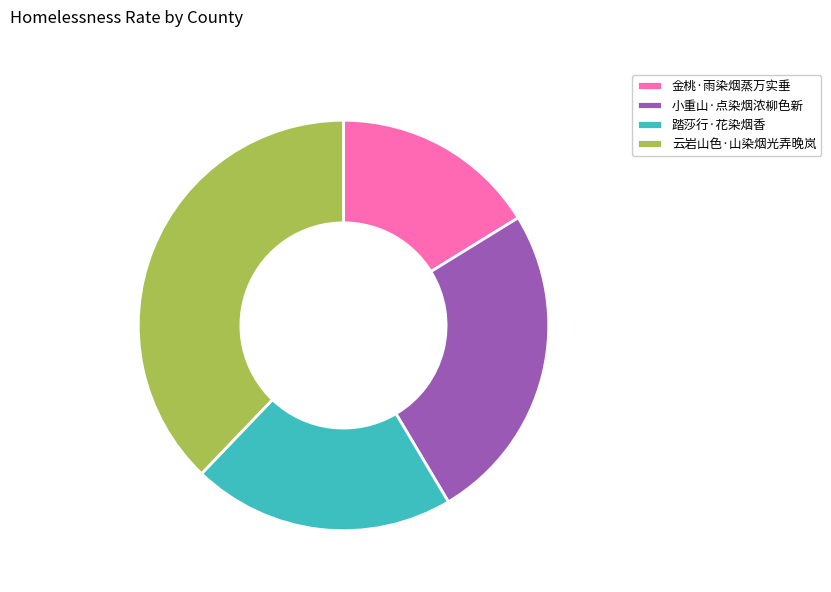

How many segments does this pie chart have?

4